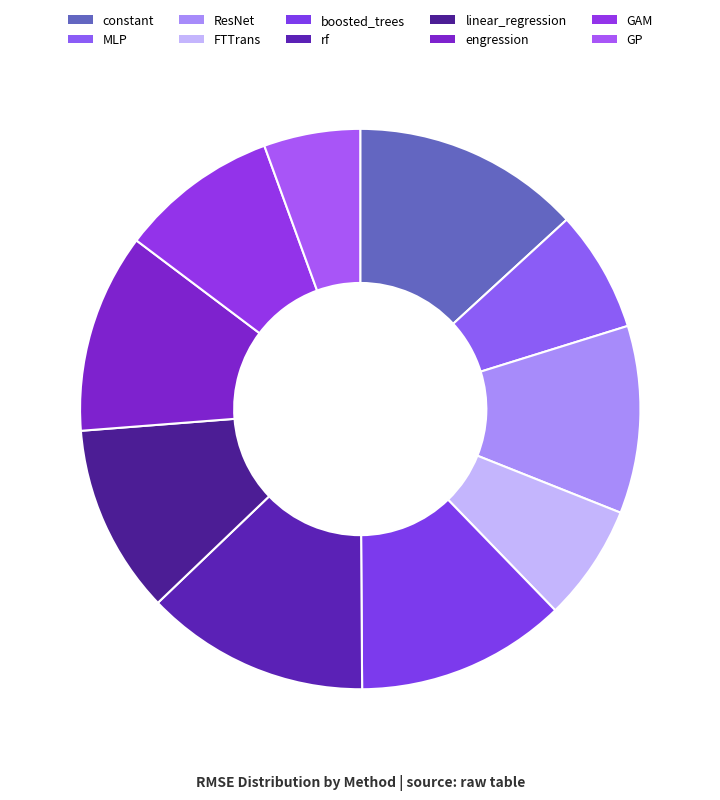

Rank the categories by value from lowest to highest.

GP, FTTrans, MLP, GAM, ResNet, linear_regression, engression, boosted_trees, rf, constant